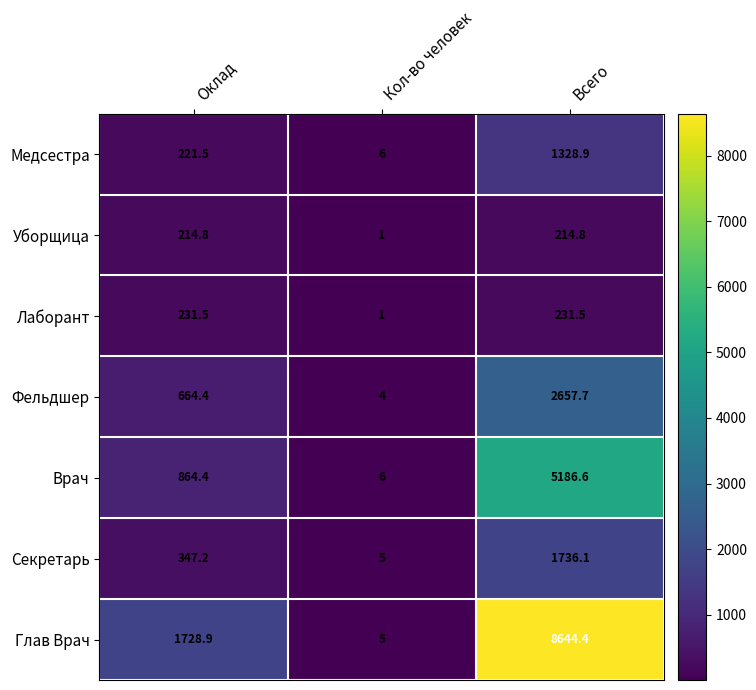

Reading left to right, list all the values displayed in this chart.

Медсестра: Оклад=221.5	Кол-во человек=6.0	Всего=1328.9
Уборщица: Оклад=214.8	Кол-во человек=1.0	Всего=214.8
Лаборант: Оклад=231.5	Кол-во человек=1.0	Всего=231.5
Фельдшер: Оклад=664.4	Кол-во человек=4.0	Всего=2657.7
Врач: Оклад=864.4	Кол-во человек=6.0	Всего=5186.6
Секретарь: Оклад=347.2	Кол-во человек=5.0	Всего=1736.1
Глав Врач: Оклад=1728.9	Кол-во человек=5.0	Всего=8644.4